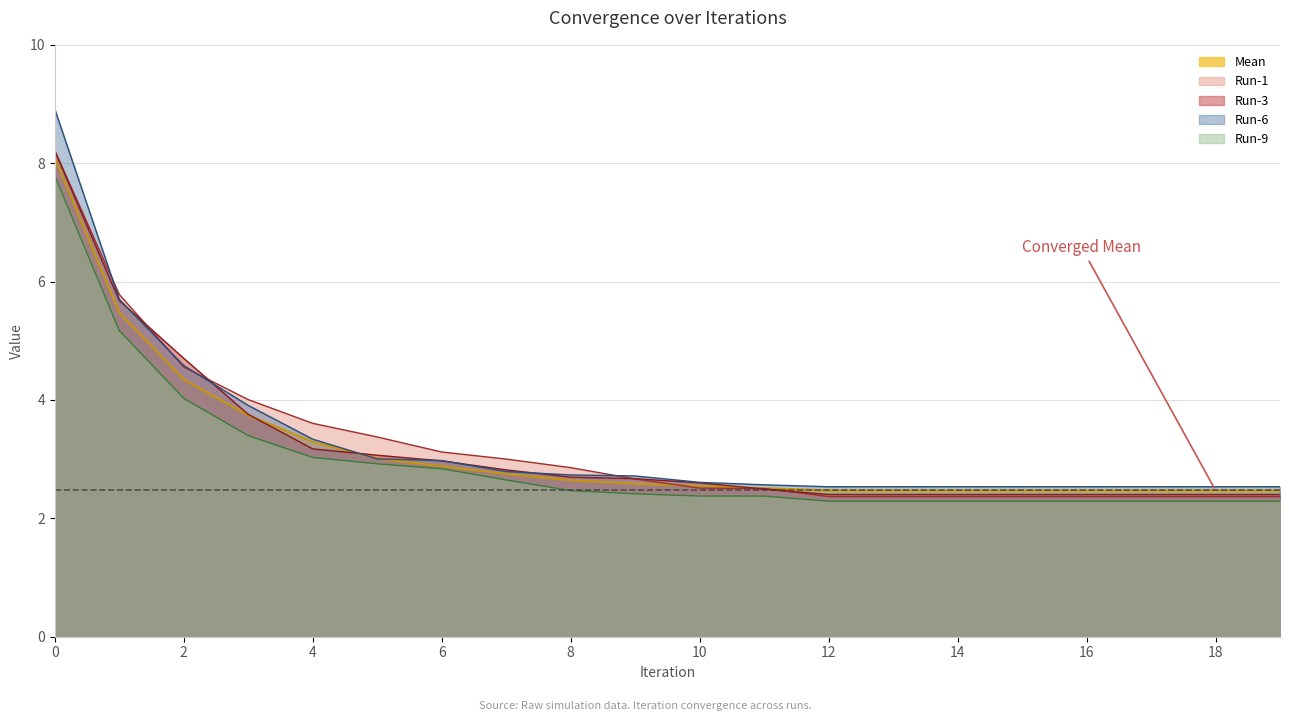

Between 11 and 12, which is larger?

11